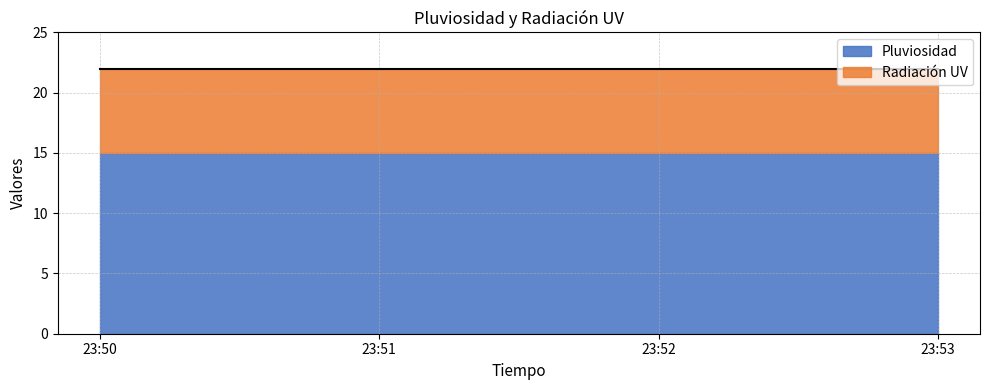

Is it true that Radiación UV equals 4 at 23:50?

False